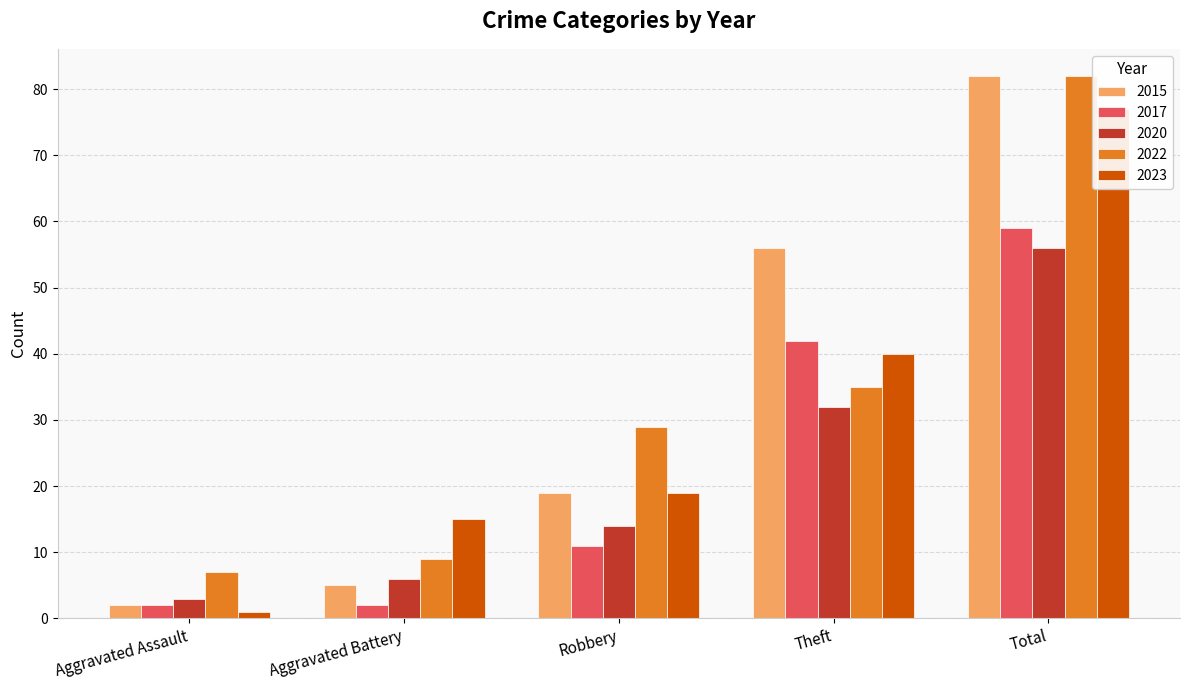

What is the label of the 1st bar from the left?

Aggravated Assault